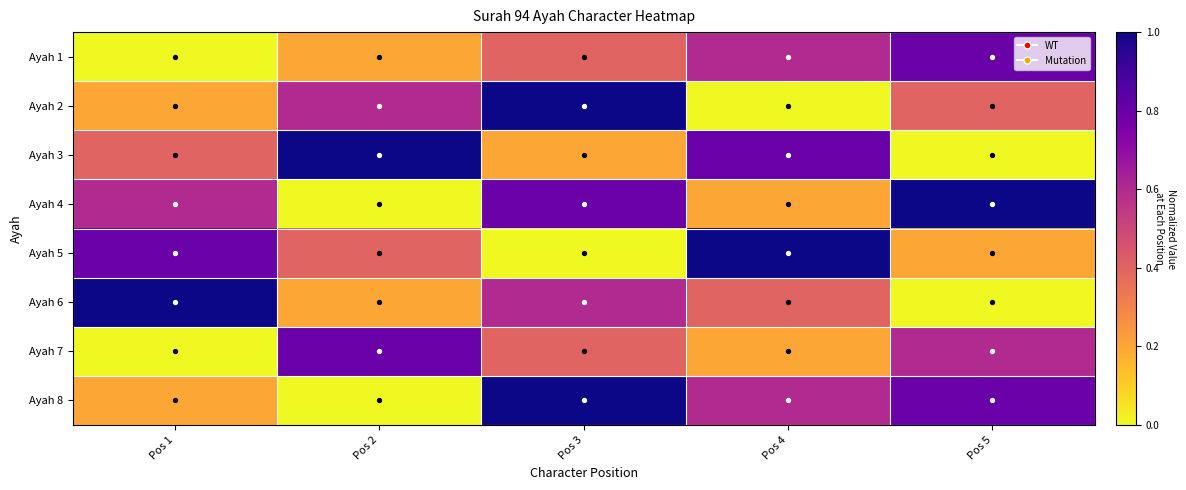

Which series has the widest spread of values?

Ayah 2